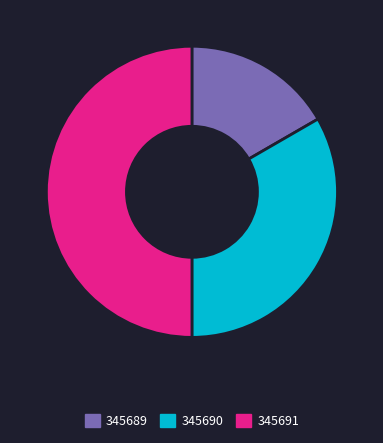

Does 345689 represent more than half of the total?

No